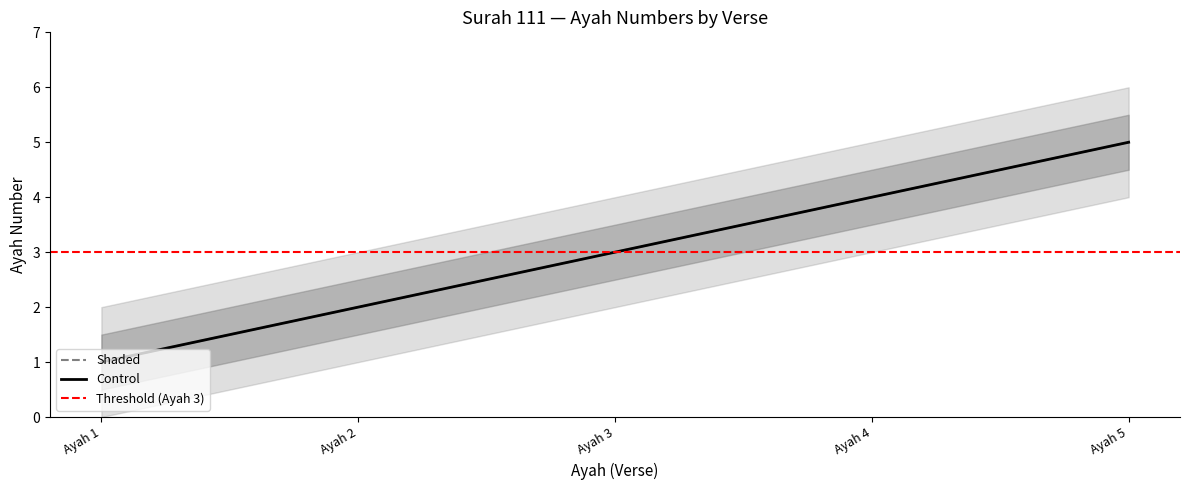

What is the difference between the second highest and minimum values in the Control series?

3